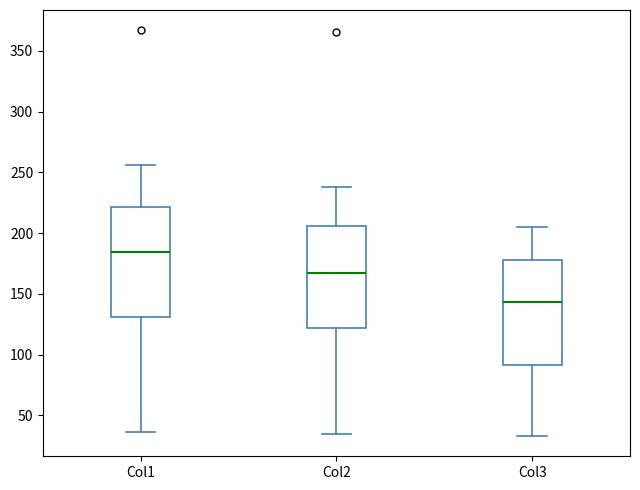

Reading left to right, transcribe this box plot: for each box, give where its median line is, the range the box spans, and where its two whiskers end, as read against the y-axis. The values are not printed on the chart, so give them approximately, as read against the axis.

Col1: median 185, box 130 to 220, whiskers 35 to 255
Col2: median 170, box 120 to 205, whiskers 35 to 240
Col3: median 145, box 90 to 180, whiskers 35 to 205